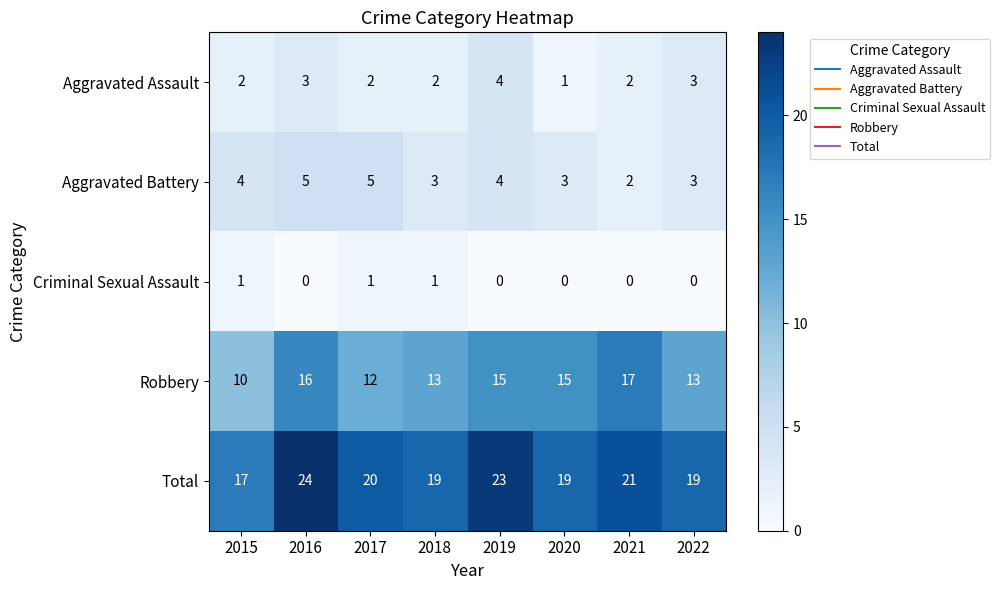

How many Aggravated Battery values are between 3 and 5?

7